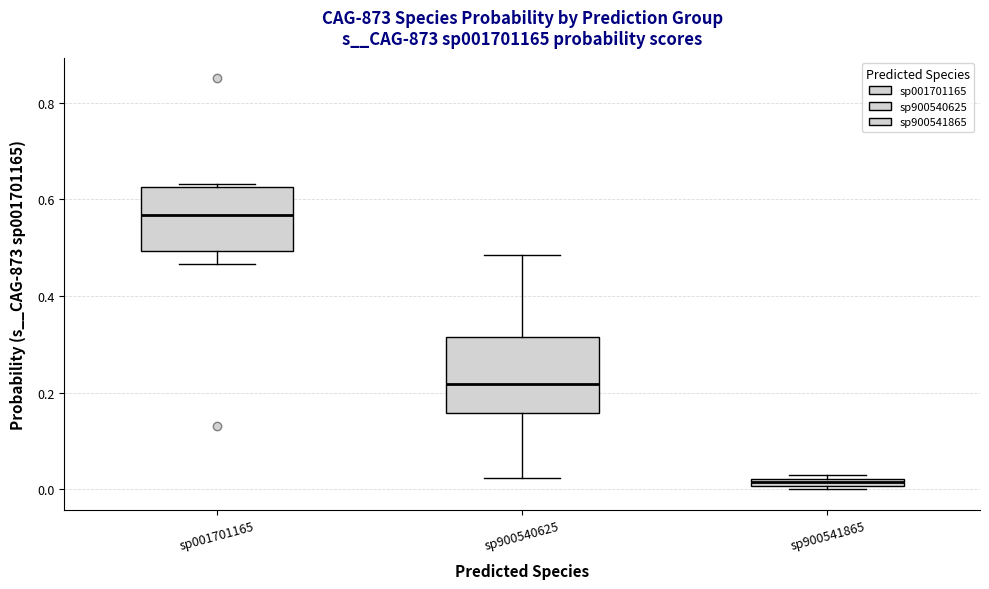

Which box has the lowest median line?

sp900541865